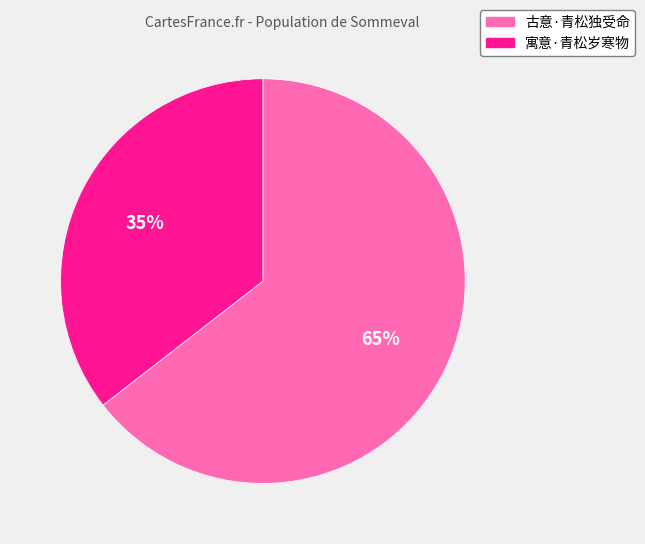

Which has a higher value, 古意·青松独受命 or 寓意·青松岁寒物?

古意·青松独受命